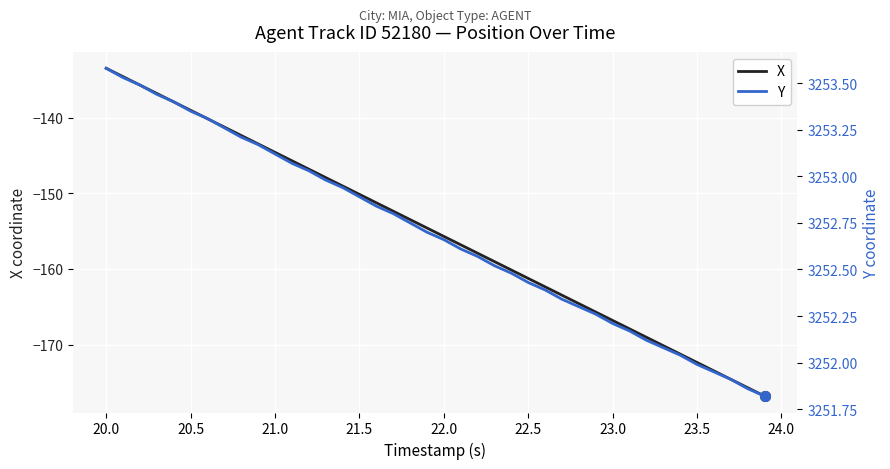

At which label does X first exceed -154?

20.0